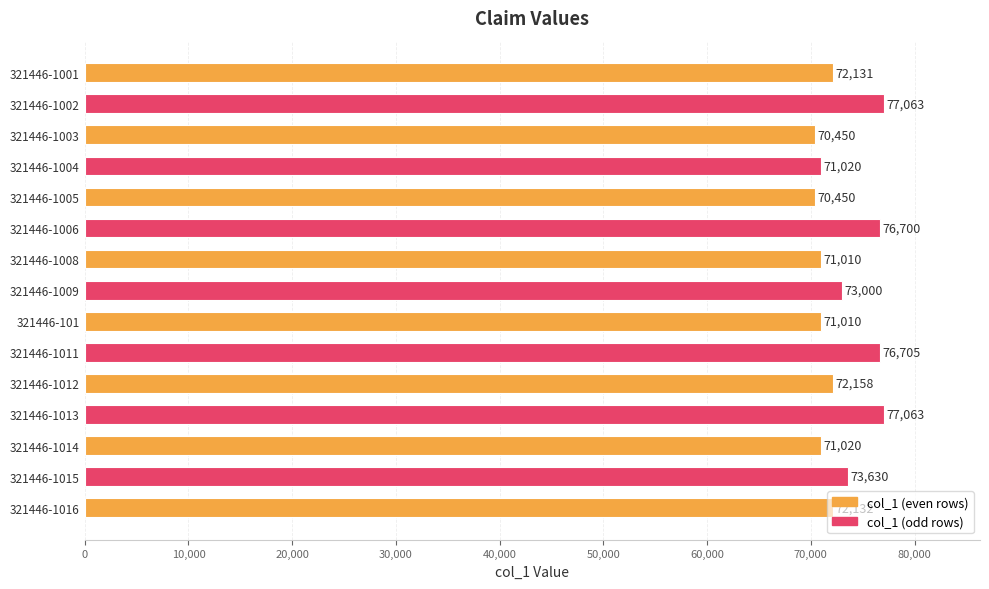

How many bars are there in total?

15